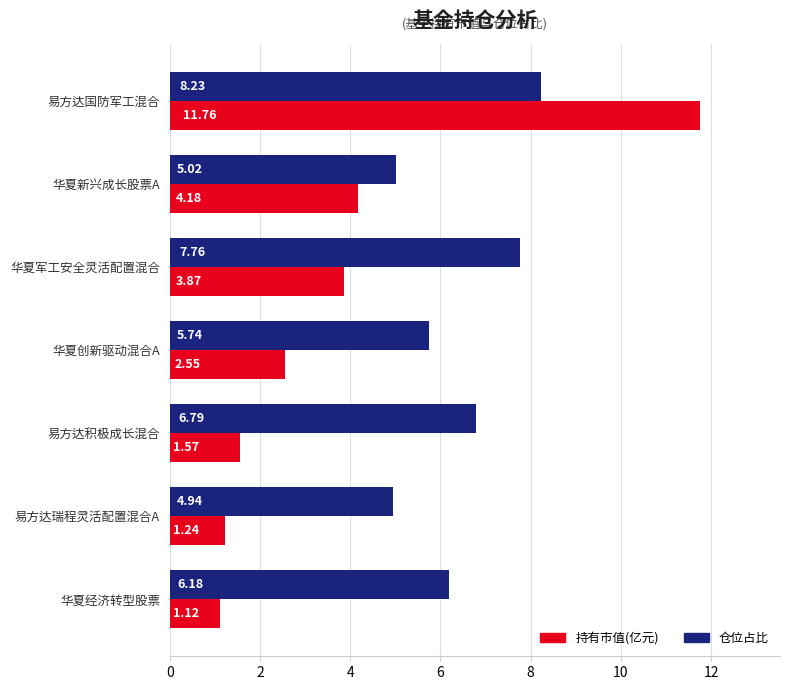

At which label does 持有市值(亿元) reach its minimum?

华夏经济转型股票